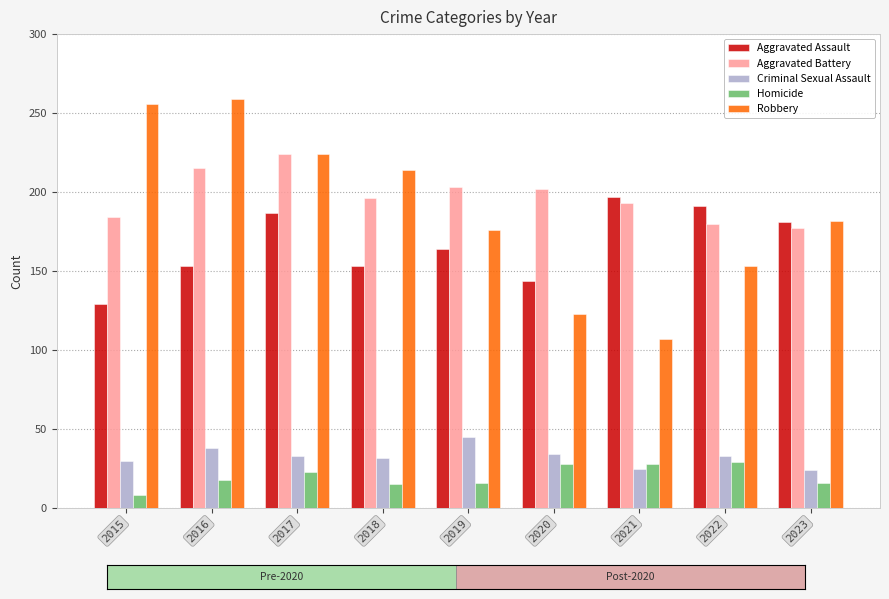

Rank the series by their maximum value, from highest to lowest.

Robbery, Aggravated Battery, Aggravated Assault, Criminal Sexual Assault, Homicide